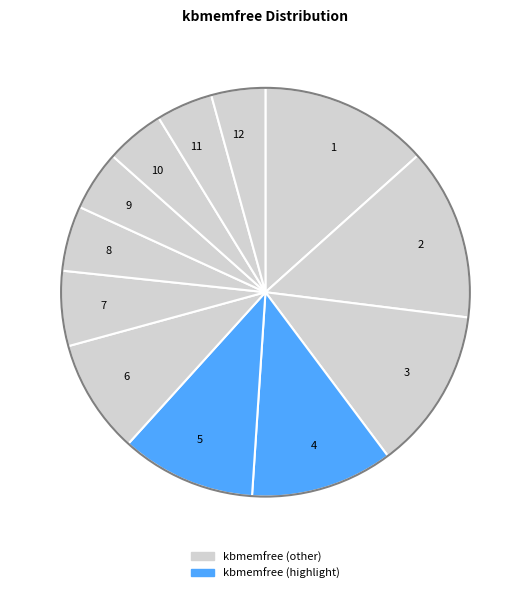

Count the number of slices in the pie.

12